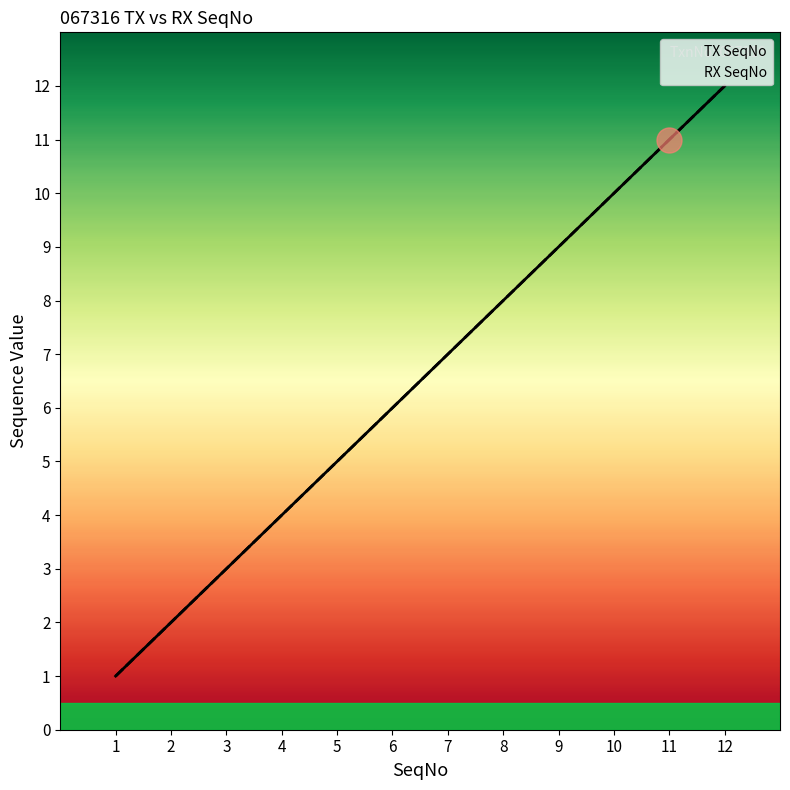

Reading left to right, extract all data points from this chart.

TX SeqNo: 1=1	2=2	3=3	4=4	5=5	6=6	7=7	8=8	9=9	10=10	11=11	12=12
RX SeqNo: 1=1	2=2	3=3	4=4	5=5	6=6	7=7	8=8	9=9	10=10	11=11	12=12